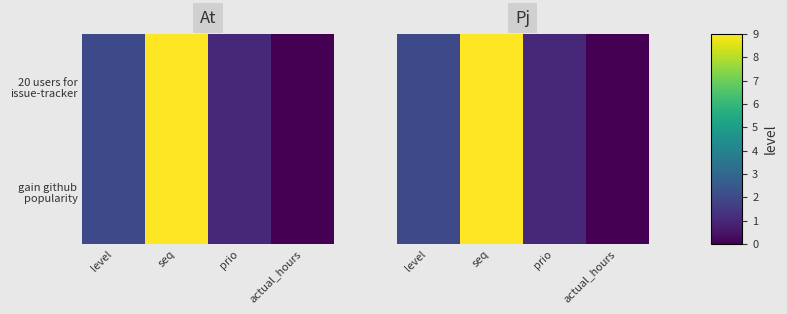

How many data points in row_1 are less than 2?

2